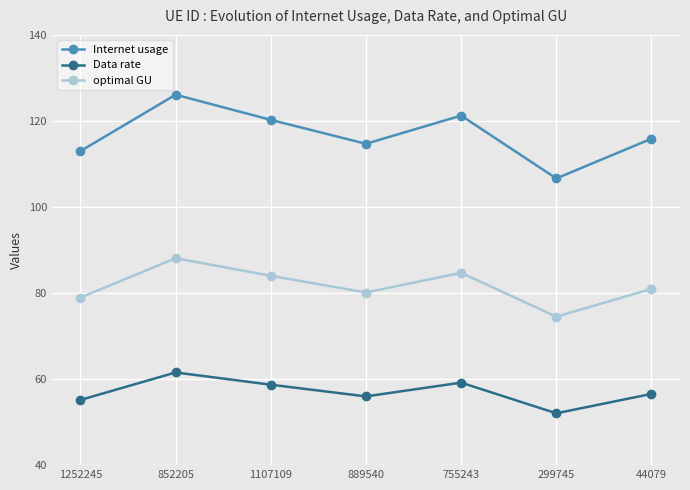

Where is the first local maximum for optimal GU?

852205